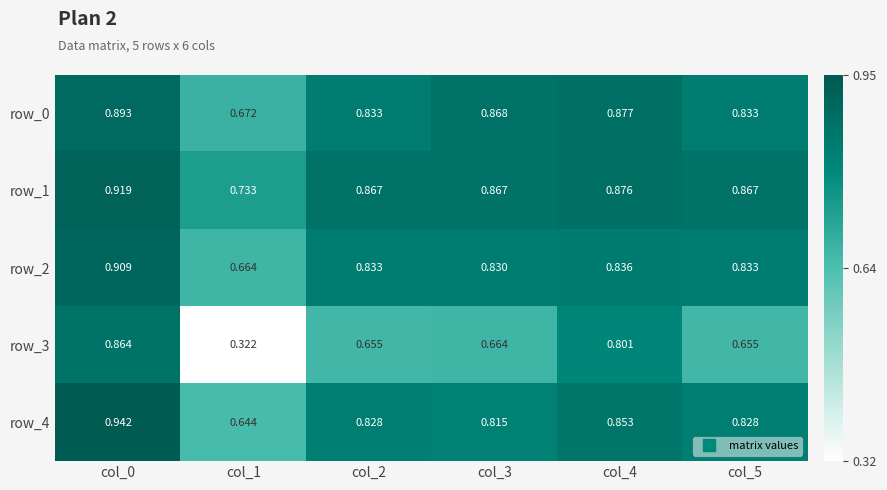

Which series has the largest range (max minus min)?

row_3